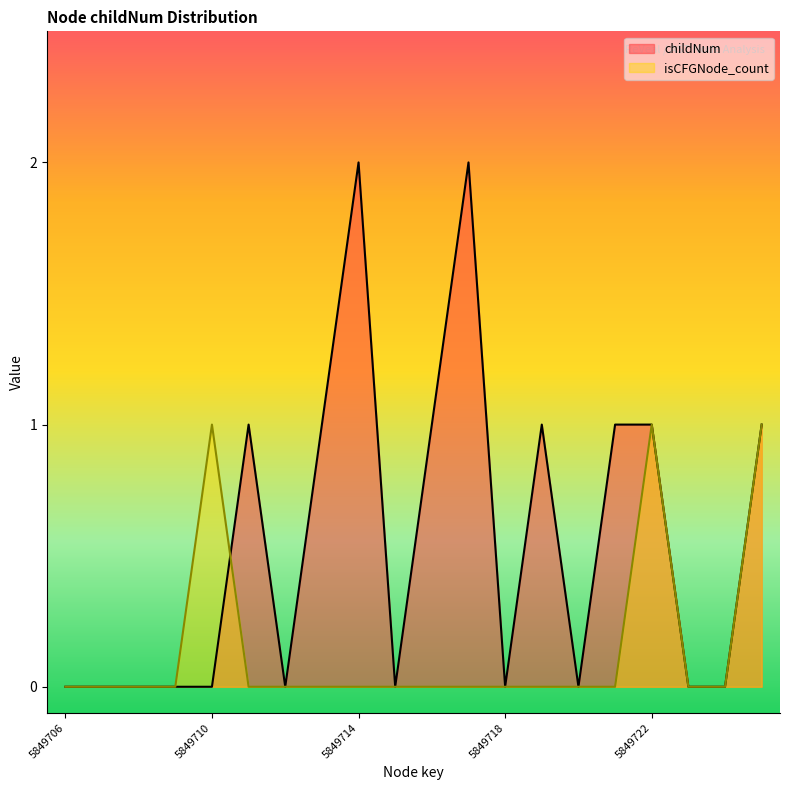

How many intersections are there between childNum and isCFGNode_count?

1